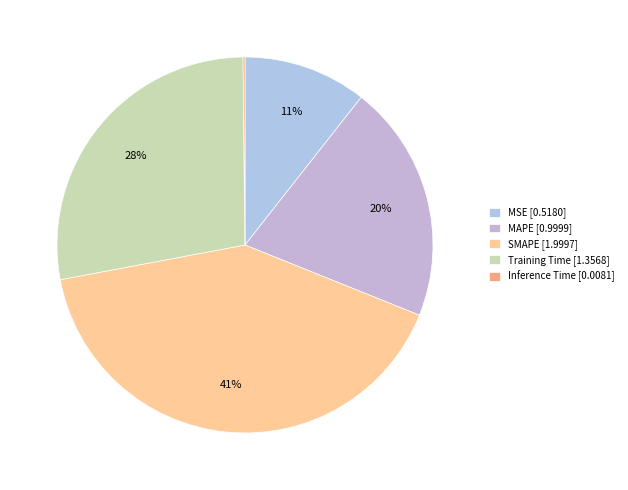

How many slices are in this pie chart?

5